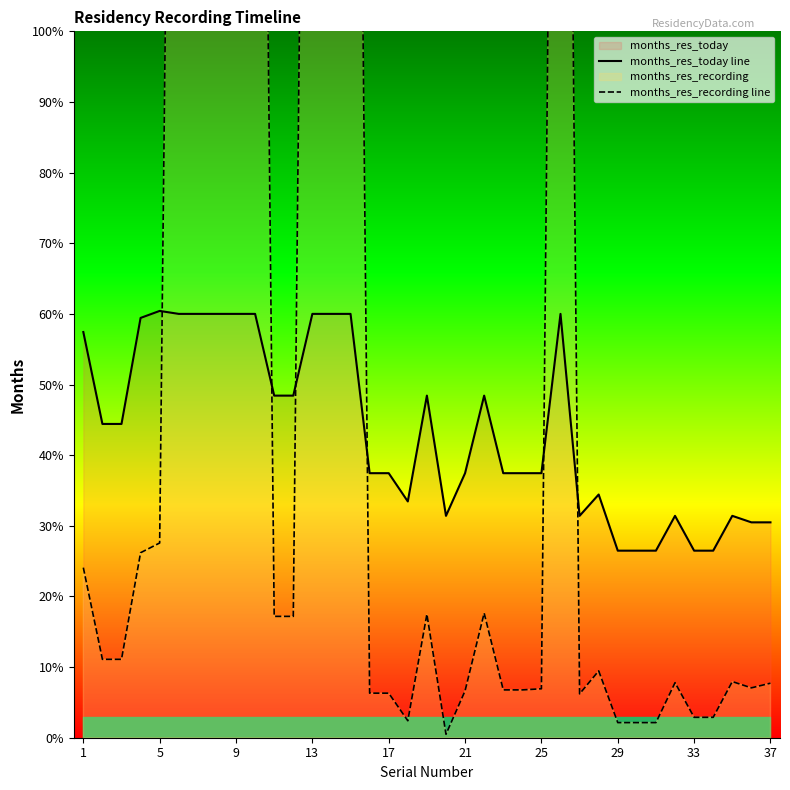

The value of months_res_today line at 5 is 81.3. True or false?

False